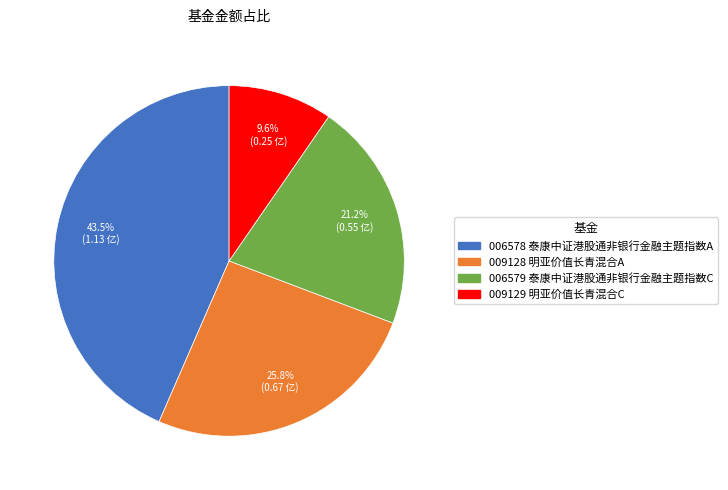

Count the number of slices in the pie.

4